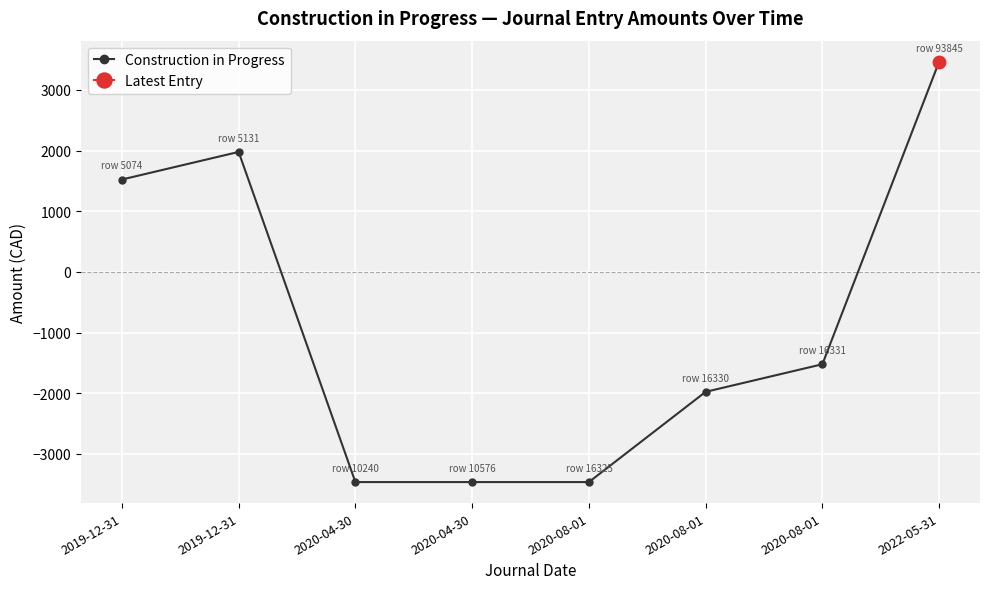

How many negative values are there?

5